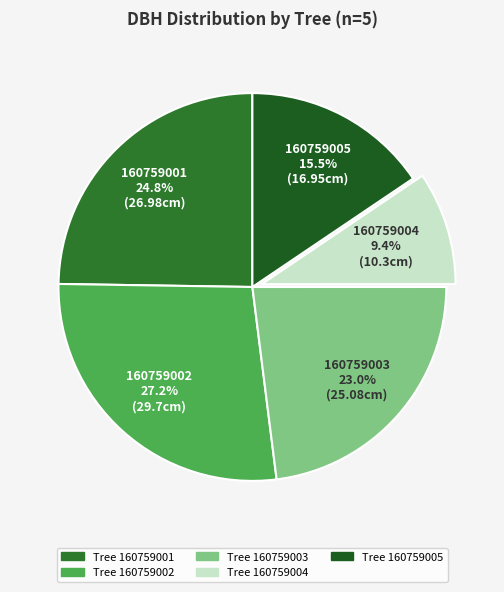

Count the number of slices in the pie.

5